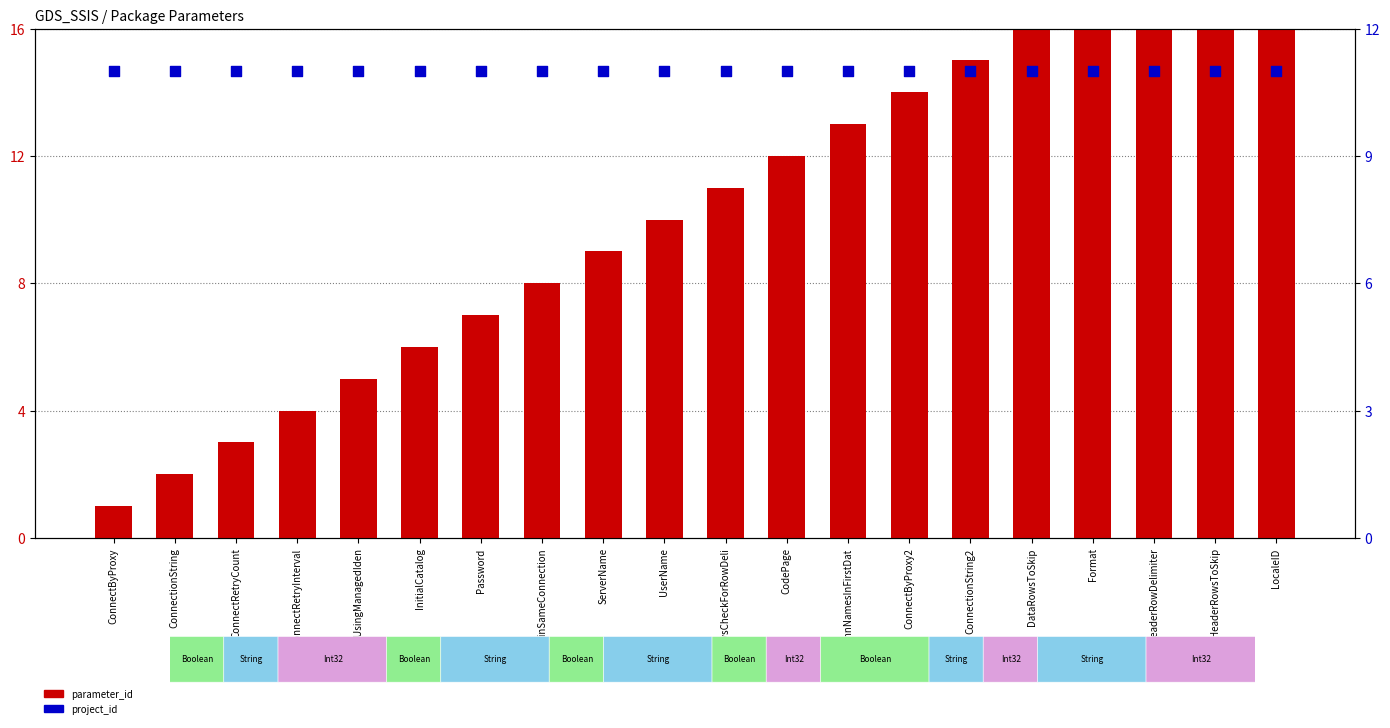

Which series contains the lowest Y value?

parameter_id